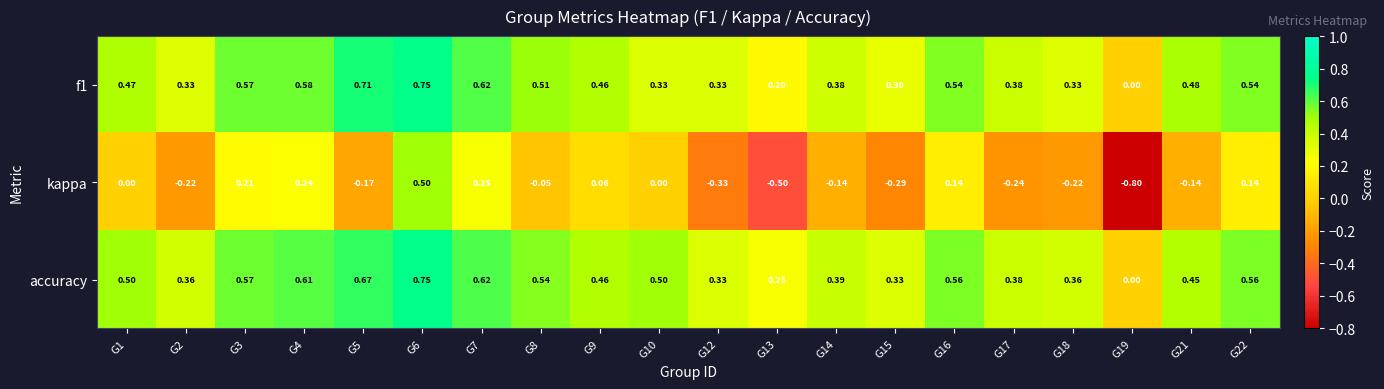

How many values in f1 are above zero?

19